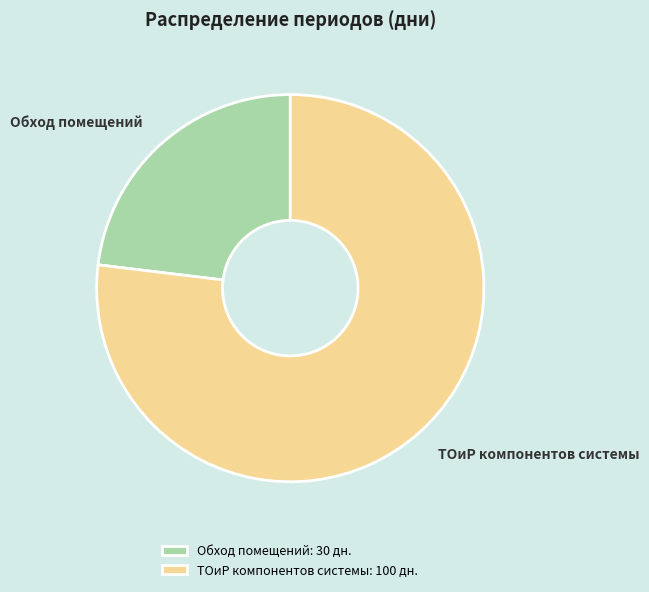

The Обход помещений: 30 дн. slice represents 30% of the pie. True or false?

False